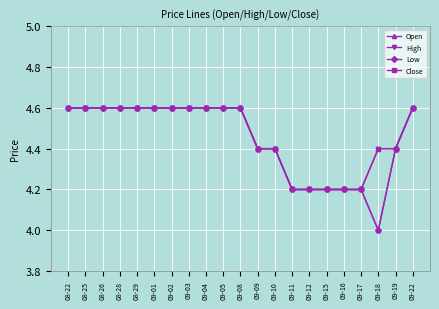

Which series has the largest total across all categories?

High